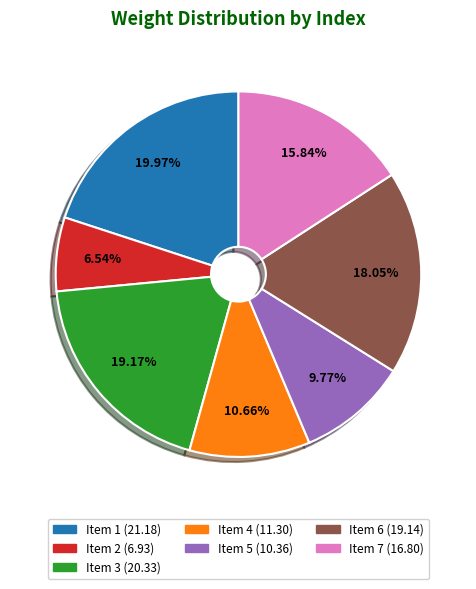

Between Item 7 (16.80) and Item 5 (10.36), which is larger?

Item 7 (16.80)